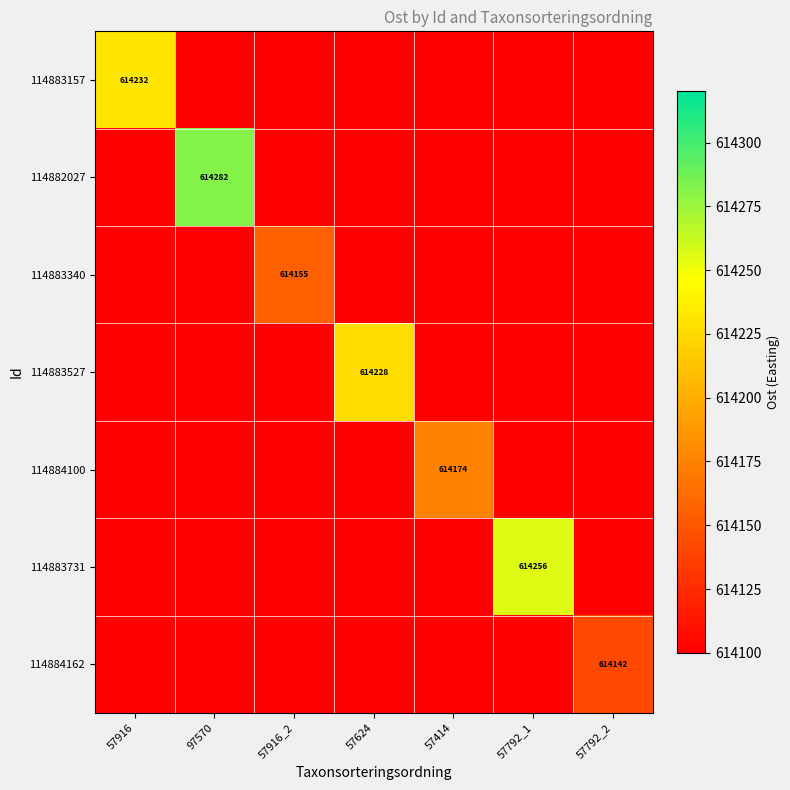

Which category has the lowest value across all series?

97570